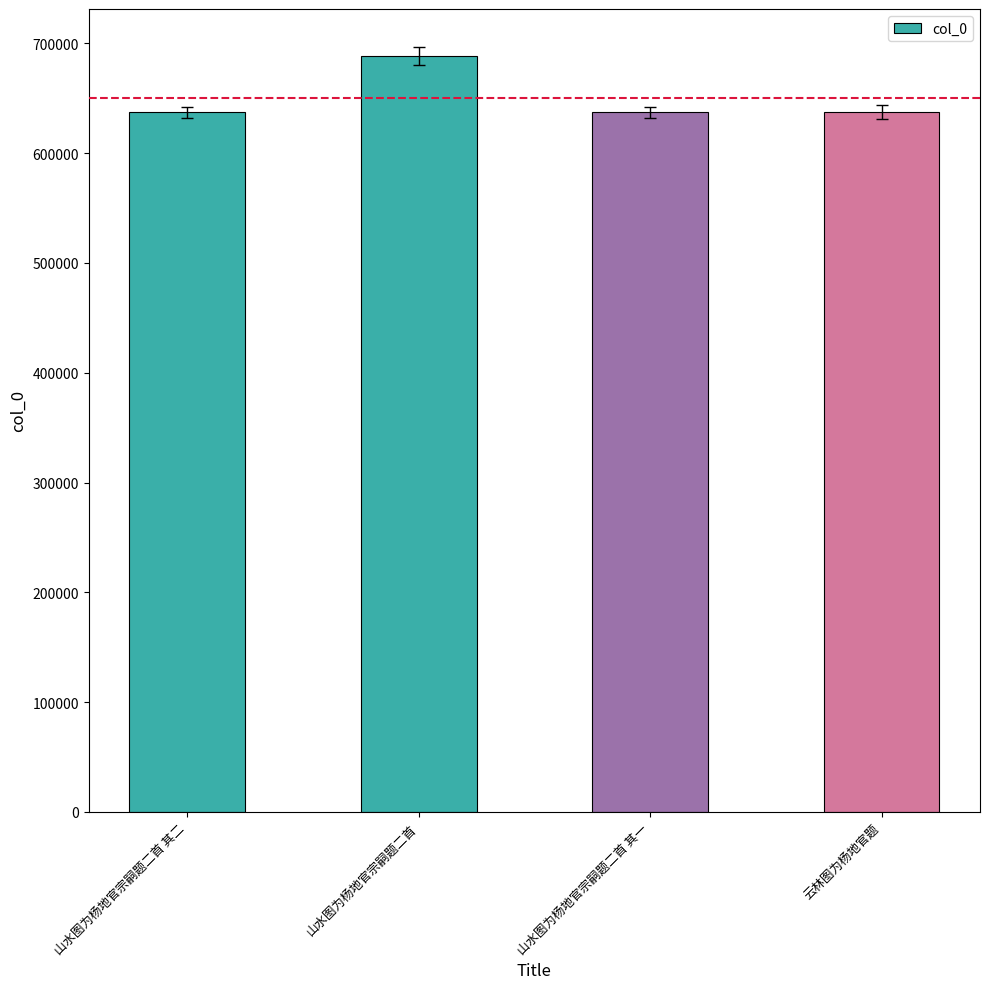

What is the change in value from 山水图为杨地官宗嗣题二首 to 山水图为杨地官宗嗣题二首 其一?

-51298